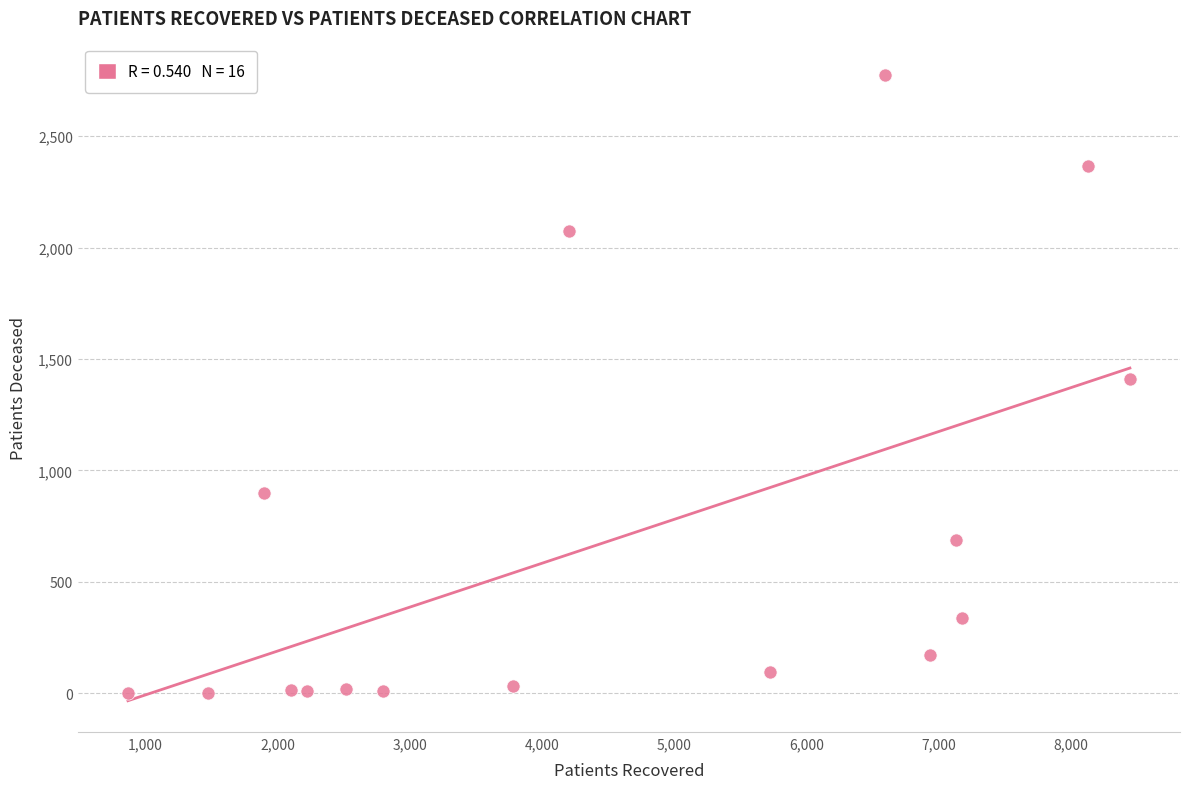

What is the range of X values (max minus min)?

7573